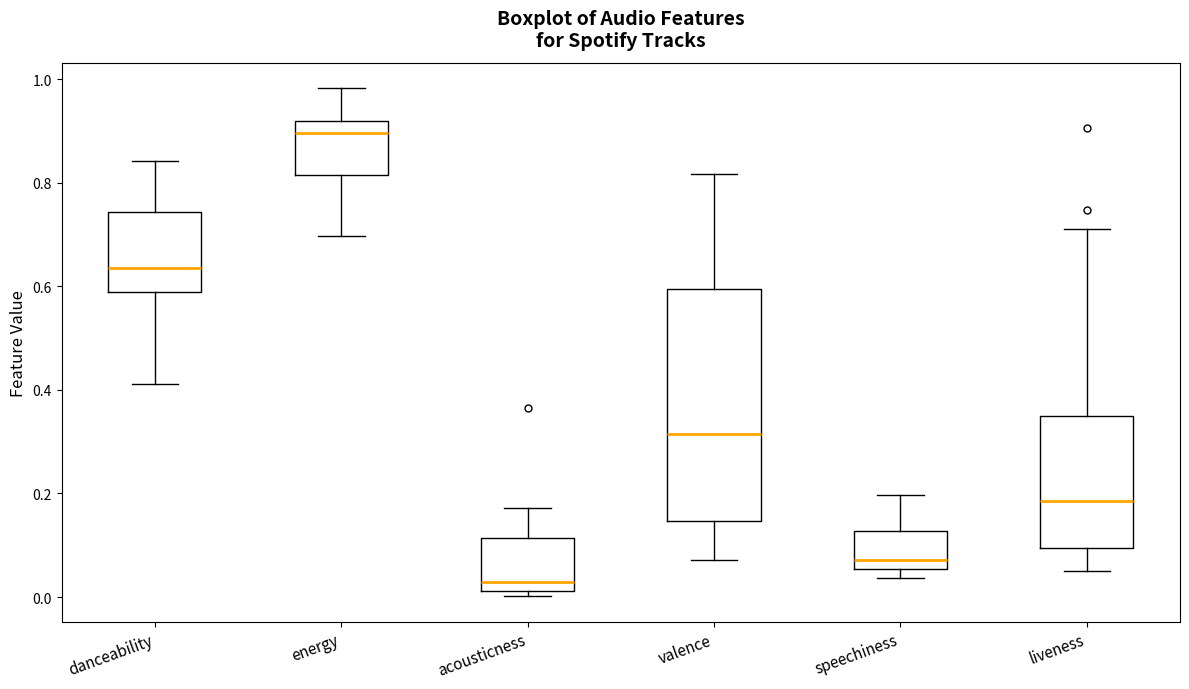

Which box is the tallest, from its lower edge to its upper edge?

valence